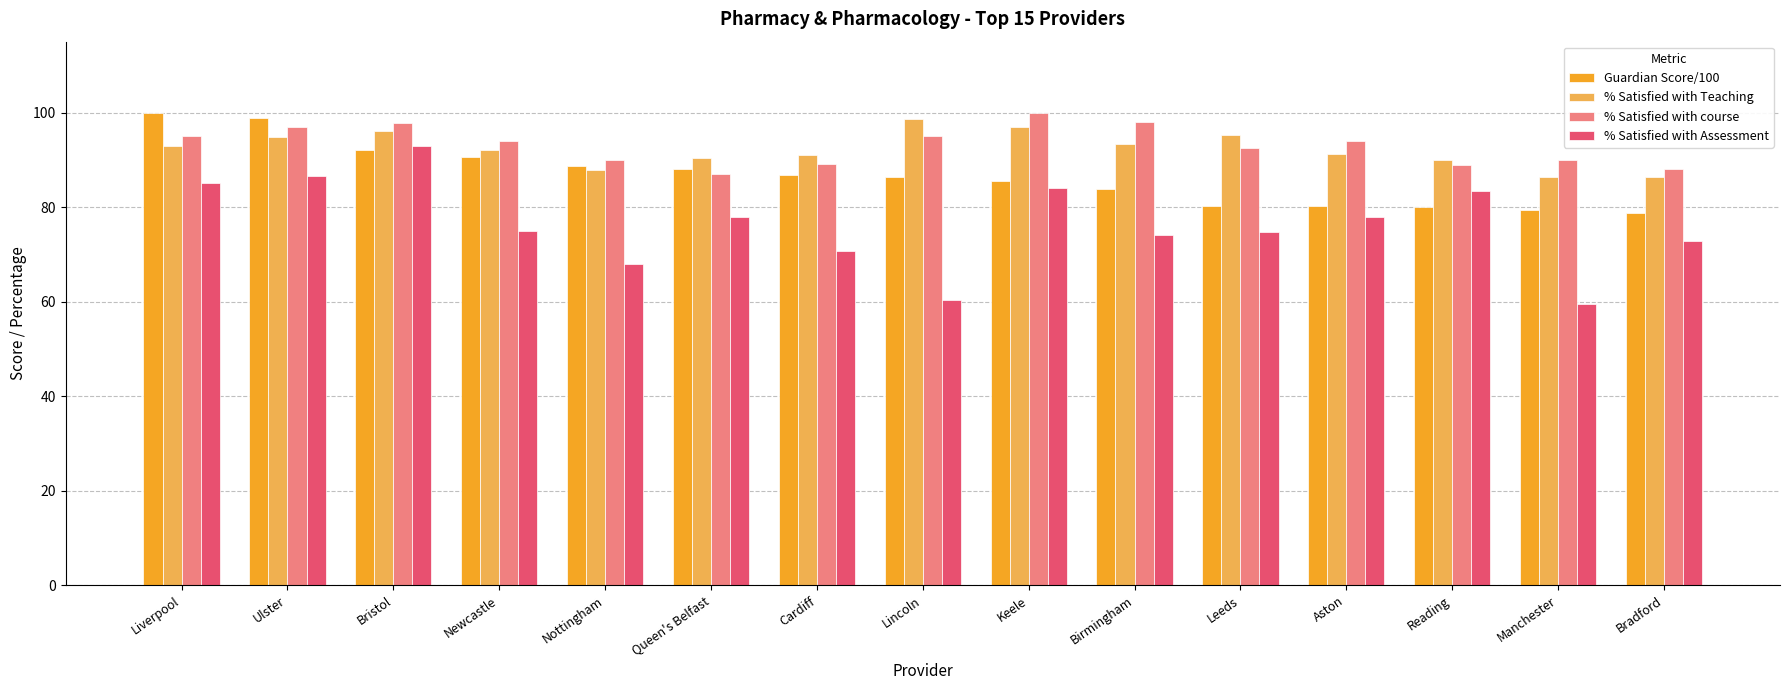

What is the highest value of the % Satisfied with course series?

100.0